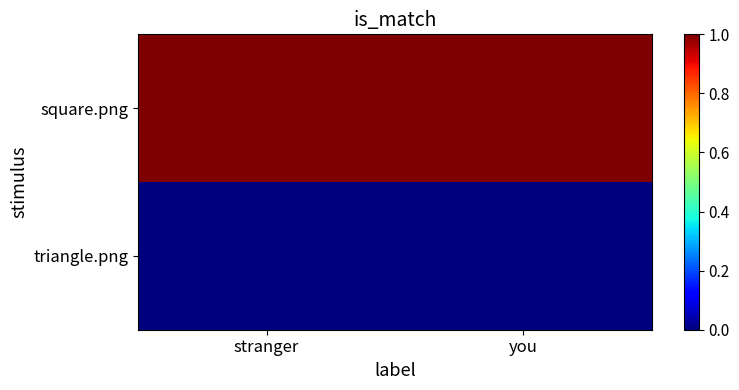

Which series has the largest total across all categories?

square.png